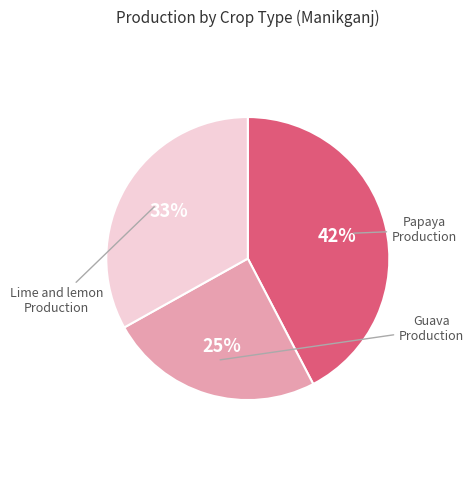

Is there a majority slice in this chart?

No